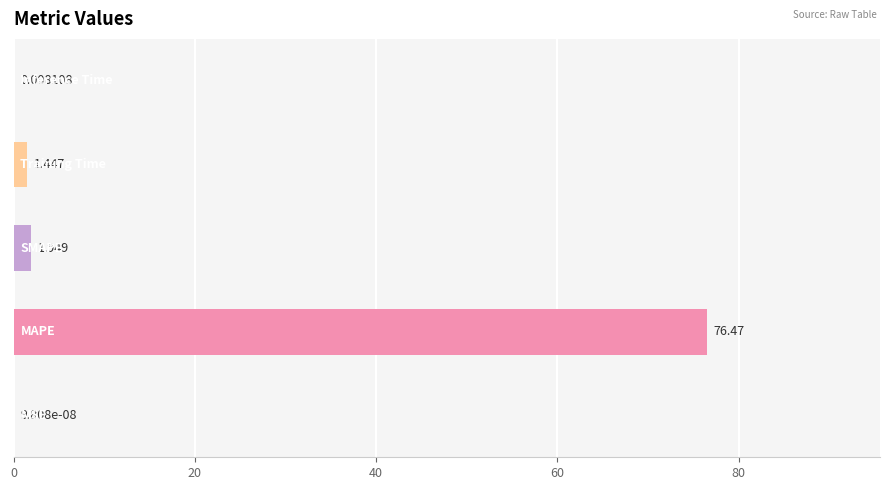

Are the bars horizontal?

Yes